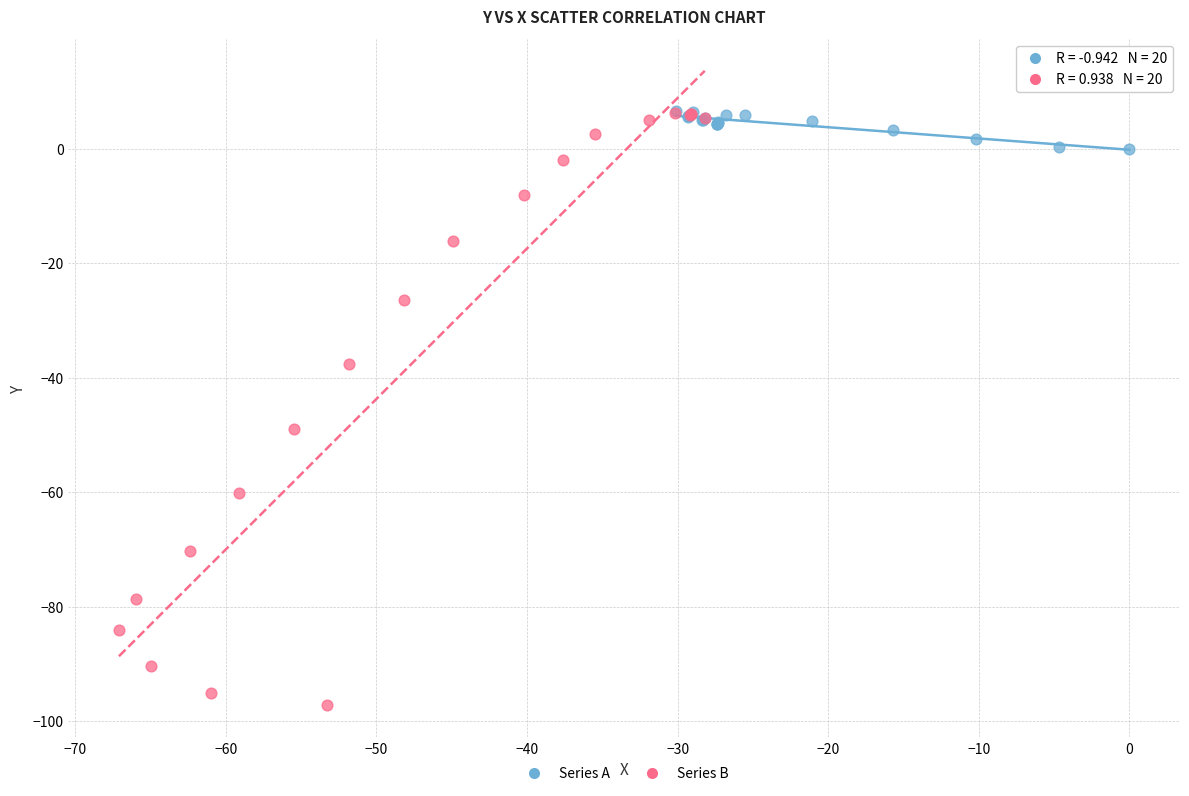

Which series reaches the minimum Y coordinate?

Series B